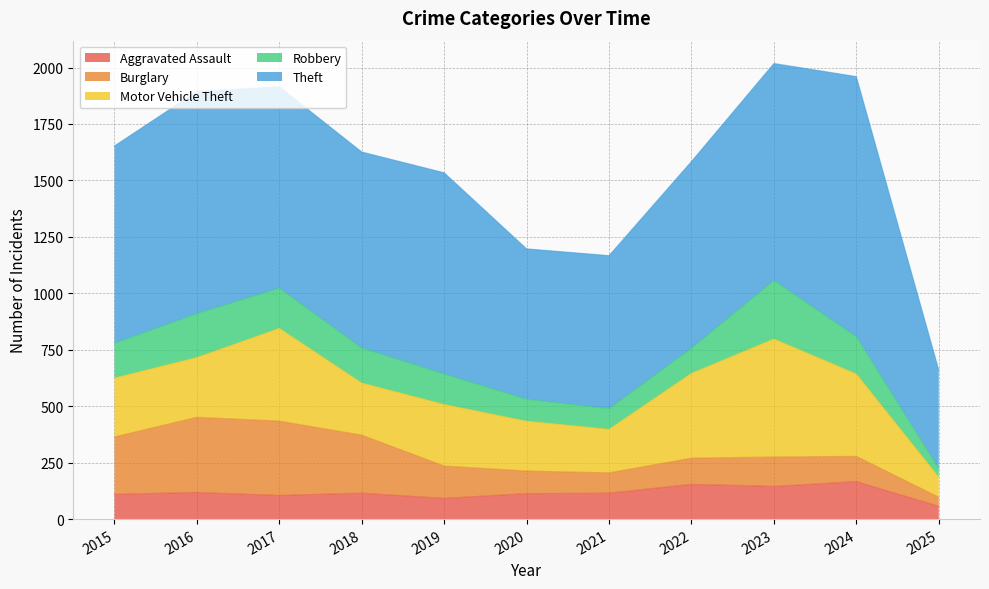

Does the chart display data point markers on the line(s)?

No